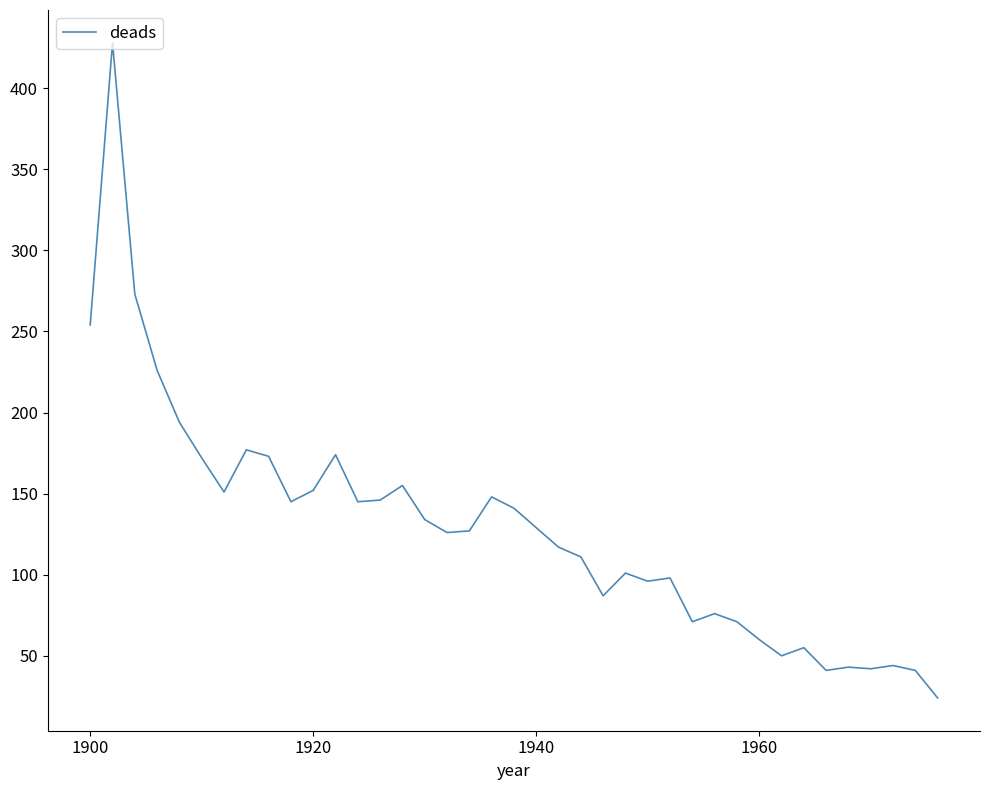

What is the difference between the maximum and minimum values?

404